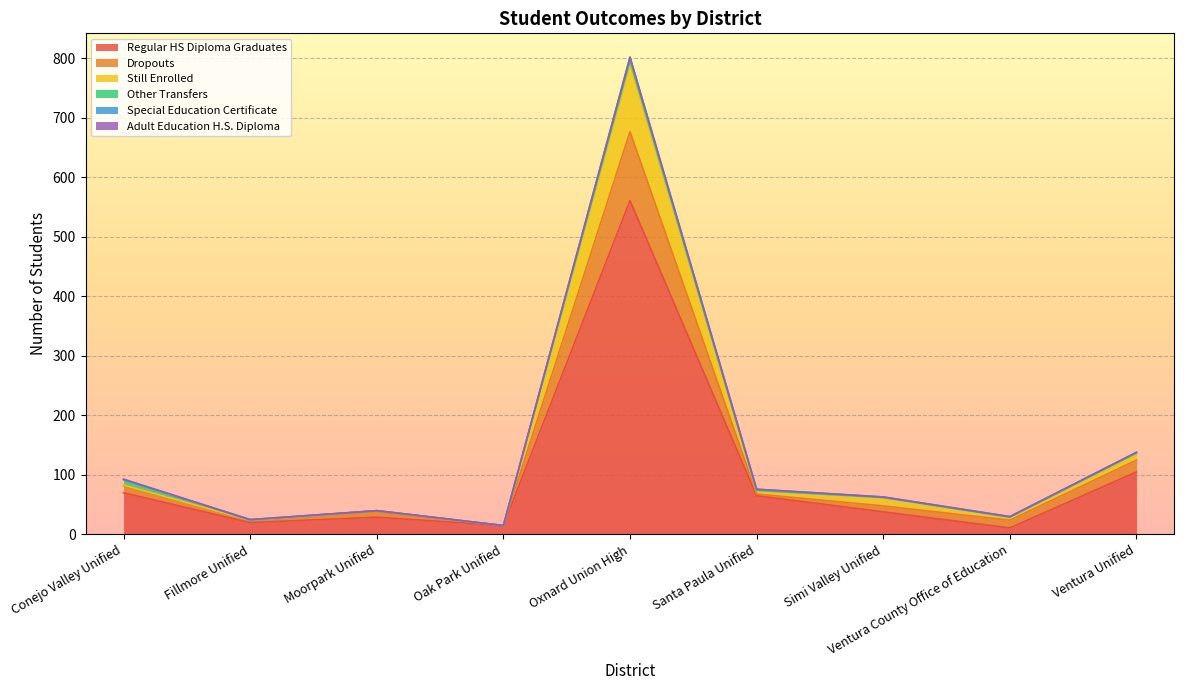

The value of Regular HS Diploma Graduates at Oxnard Union High is 283. True or false?

False